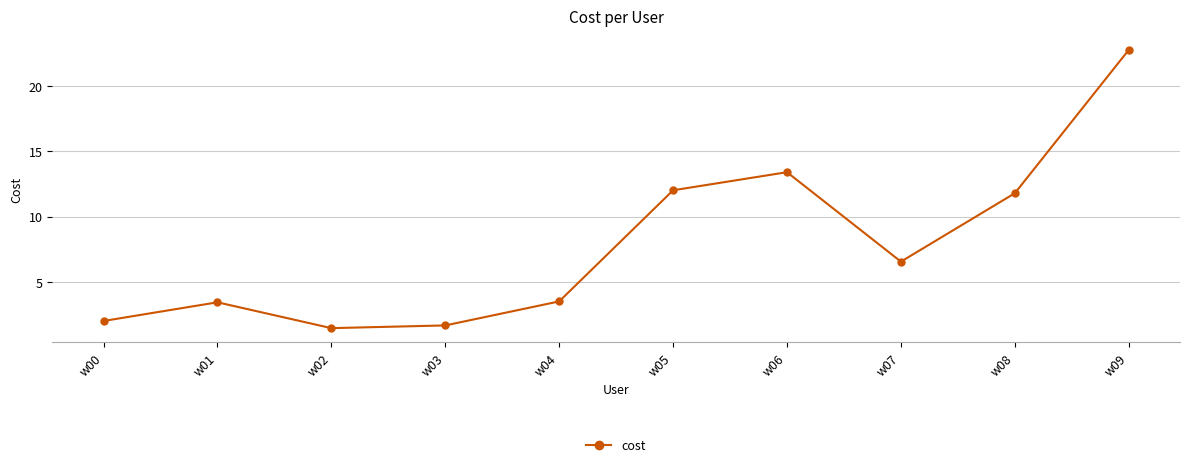

What is the change in value from w02 to w09?

+21.3